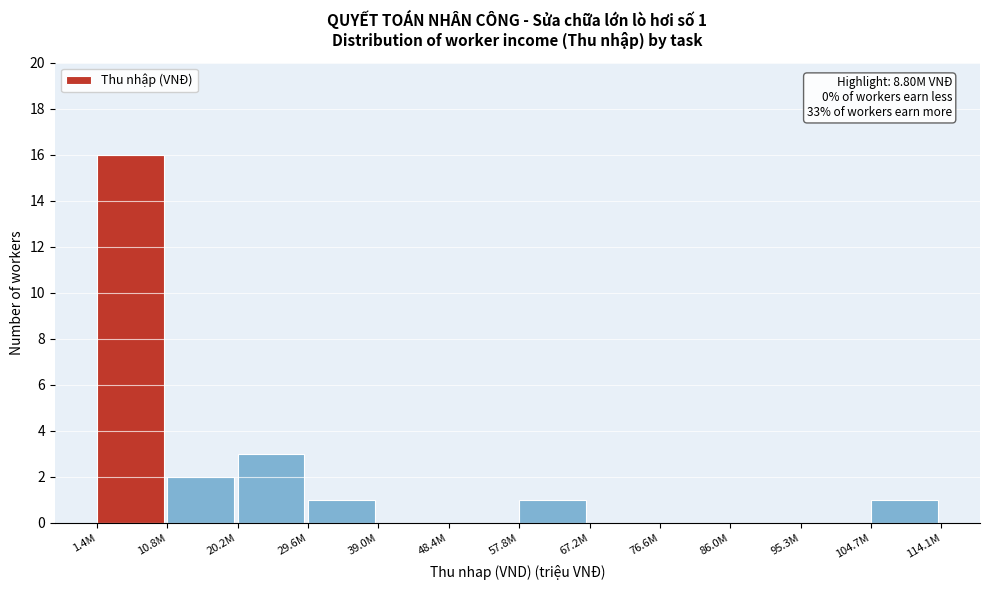

Reading left to right, extract all data points from this chart.

1.4M=16	10.8M=2	20.2M=3	29.6M=1	39.0M=0	48.4M=0	57.8M=1	67.2M=0	76.6M=0	86.0M=0	95.3M=0	104.7M=1